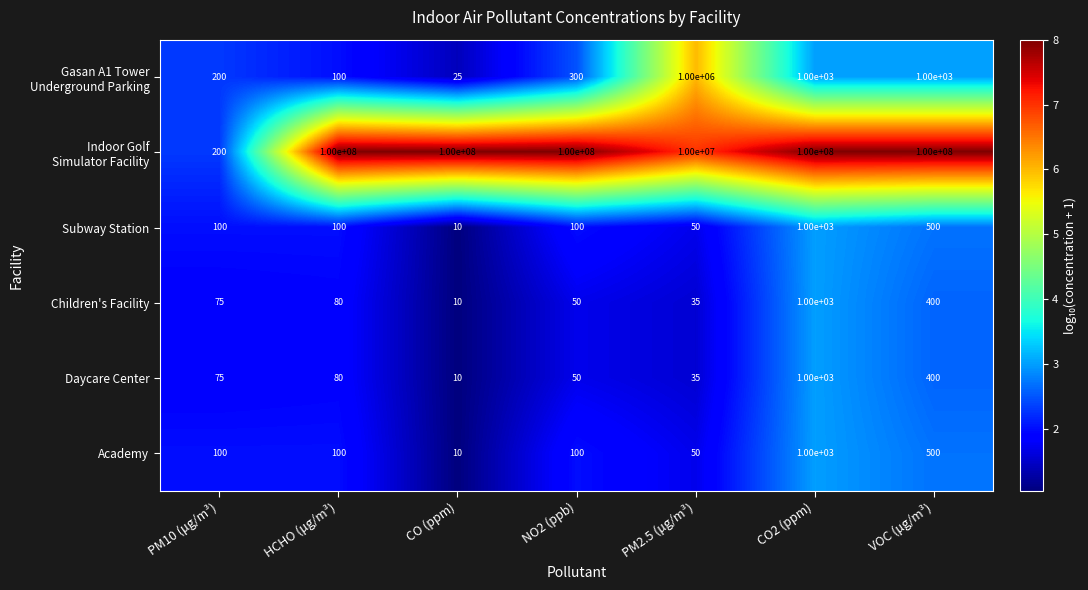

Is it true that Children's Facility equals 108 at PM10 (μg/m³)?

False